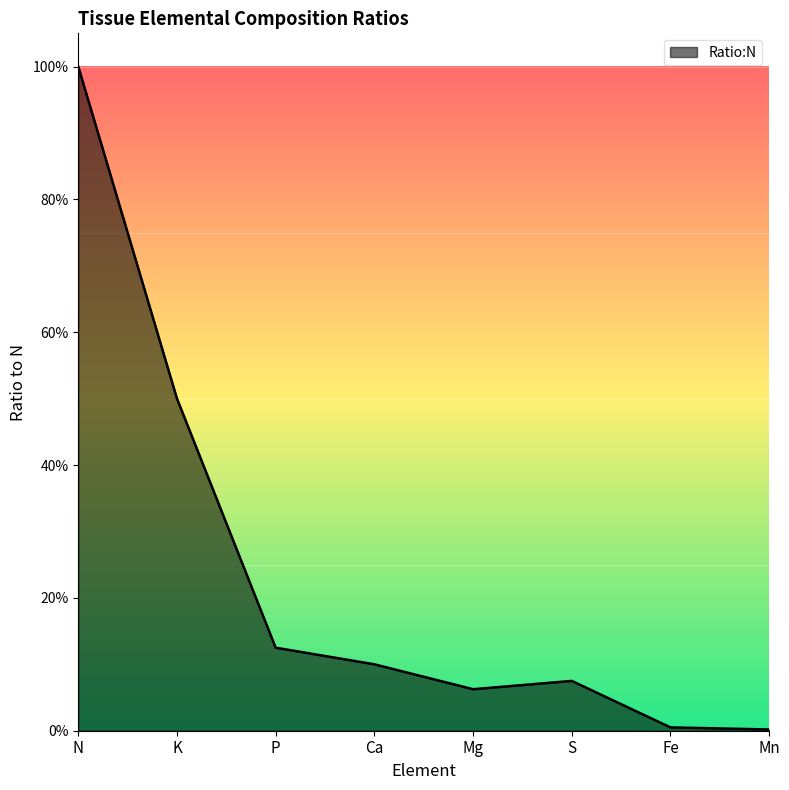

Between N and K, which is larger?

N